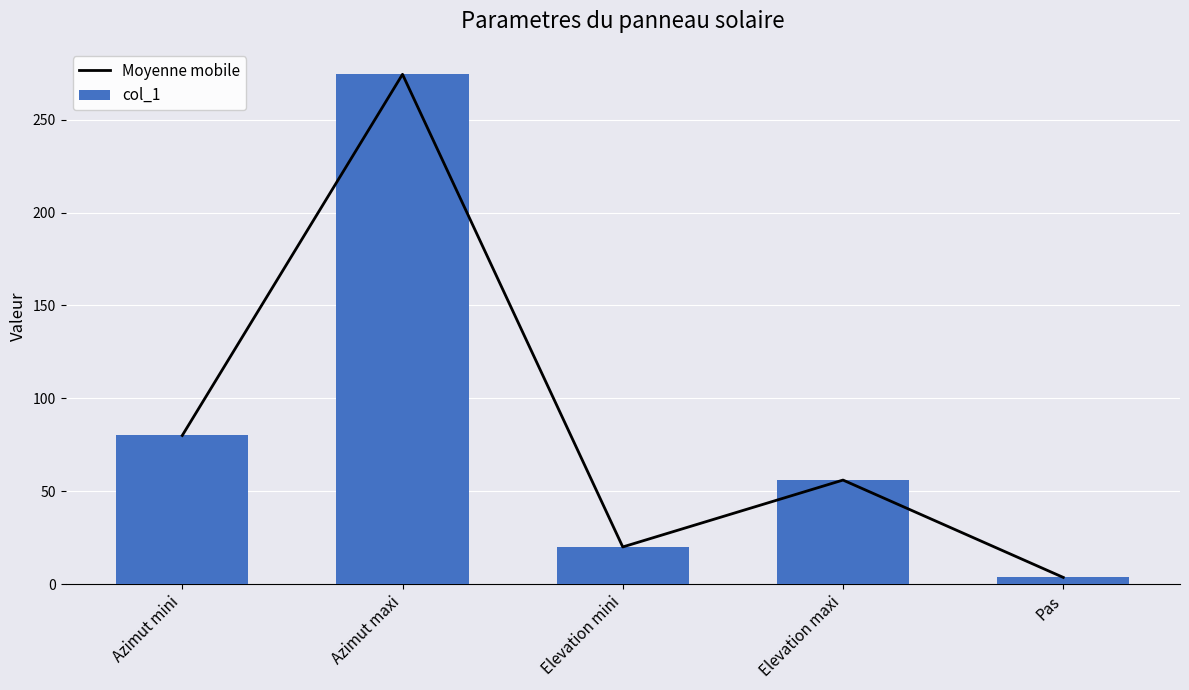

What is the total value across all series at Elevation maxi?

112.0